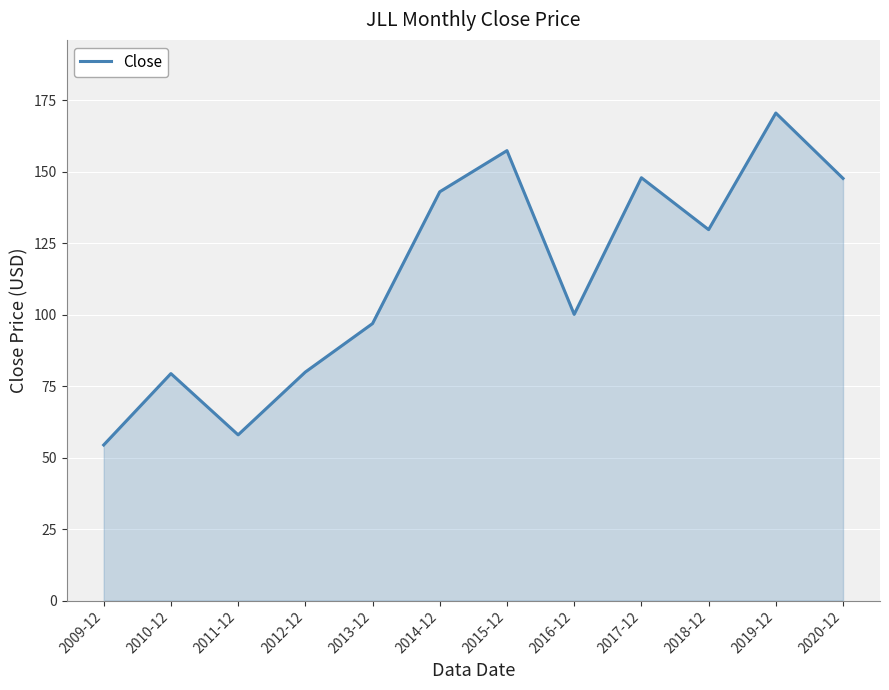

At which category does the chart reach its peak across all series?

2019-12